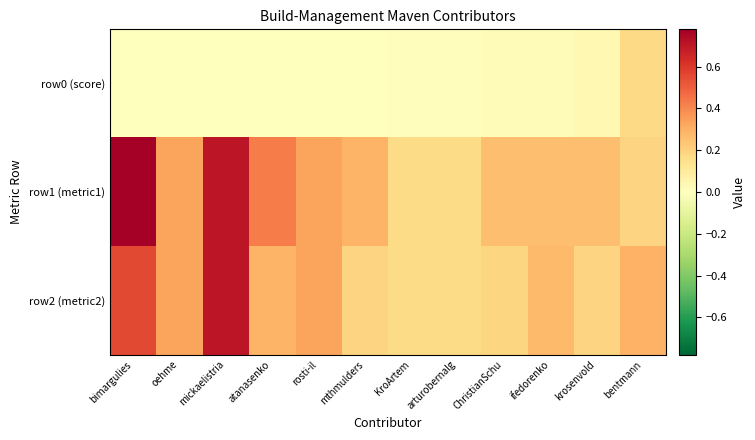

Which has a higher value, KroArtem or bimargulies?

KroArtem